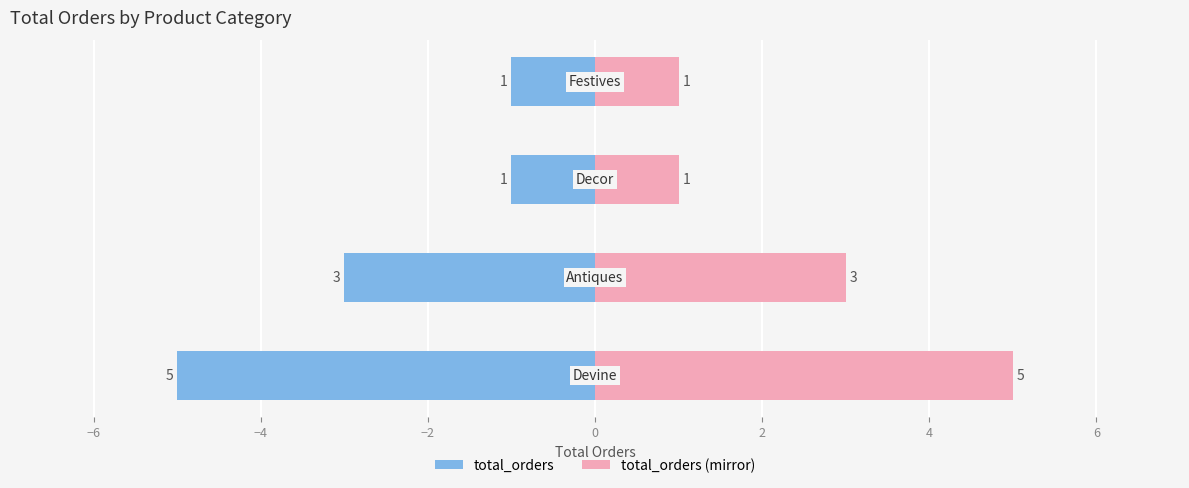

What is the change in value from Antiques to Decor?

-2